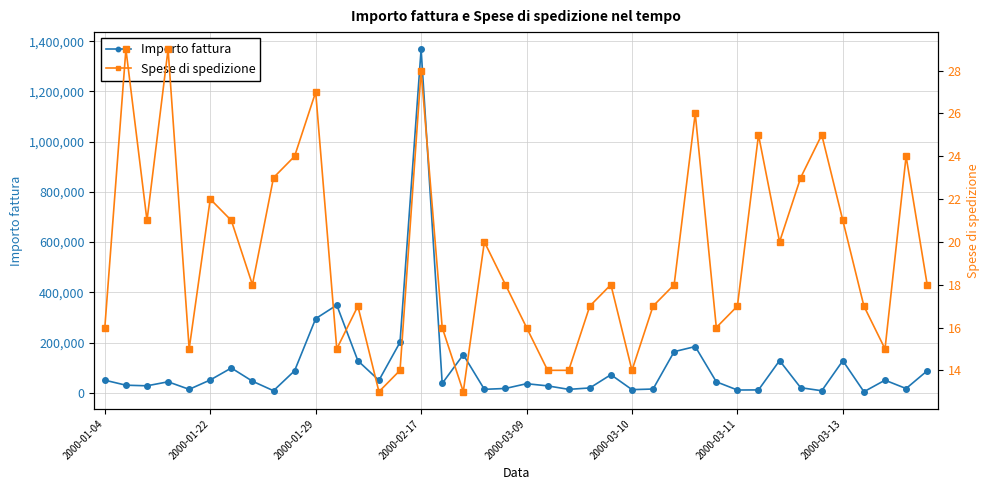

True or false: Spese di spedizione and Importo fattura intersect in this chart.

False